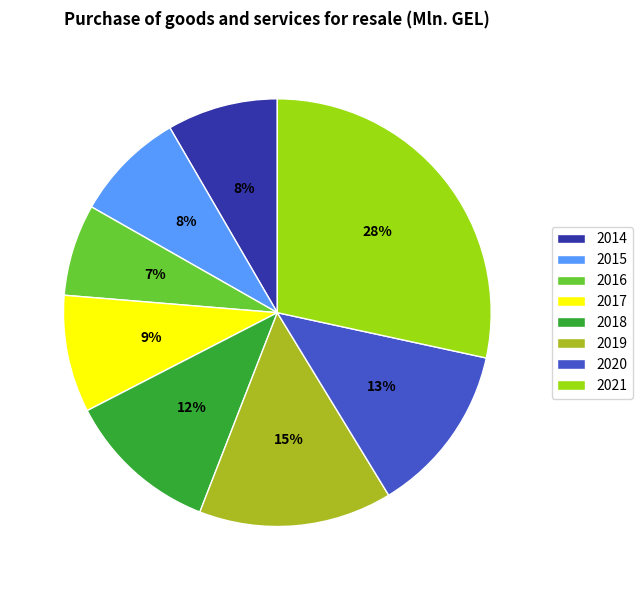

True or false: 2020 accounts for 20% of the total.

False